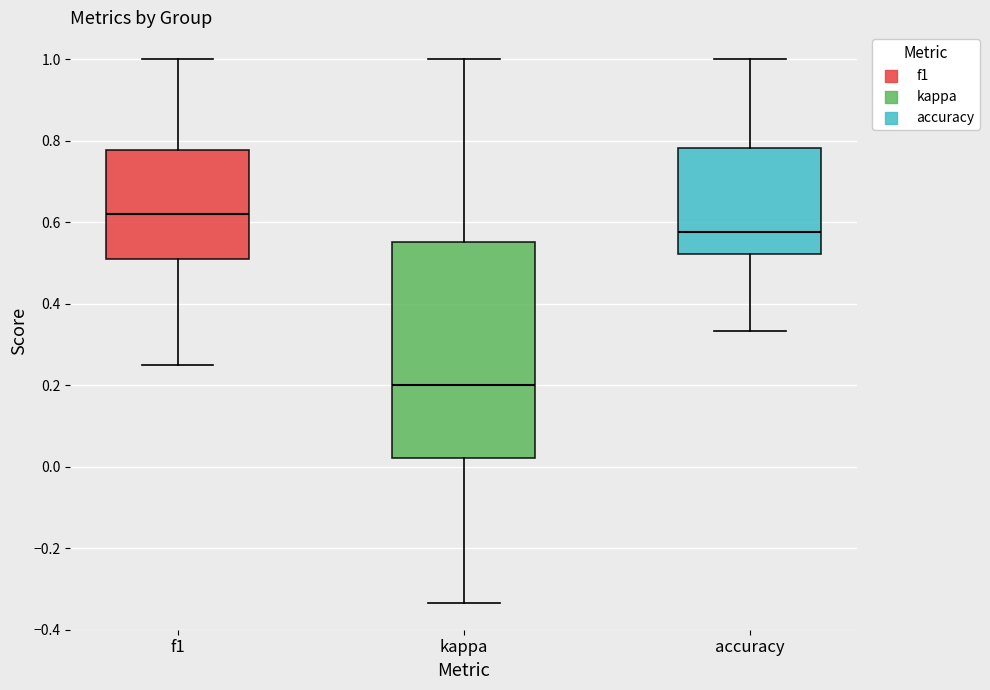

Reading left to right, transcribe this box plot: for each box, give where its median line is, the range the box spans, and where its two whiskers end, as read against the y-axis. The values are not printed on the chart, so give them approximately, as read against the axis.

f1: median 0.62, box 0.50 to 0.78, whiskers 0.26 to 1.00
kappa: median 0.20, box 0.02 to 0.56, whiskers -0.34 to 1.00
accuracy: median 0.58, box 0.52 to 0.78, whiskers 0.34 to 1.00